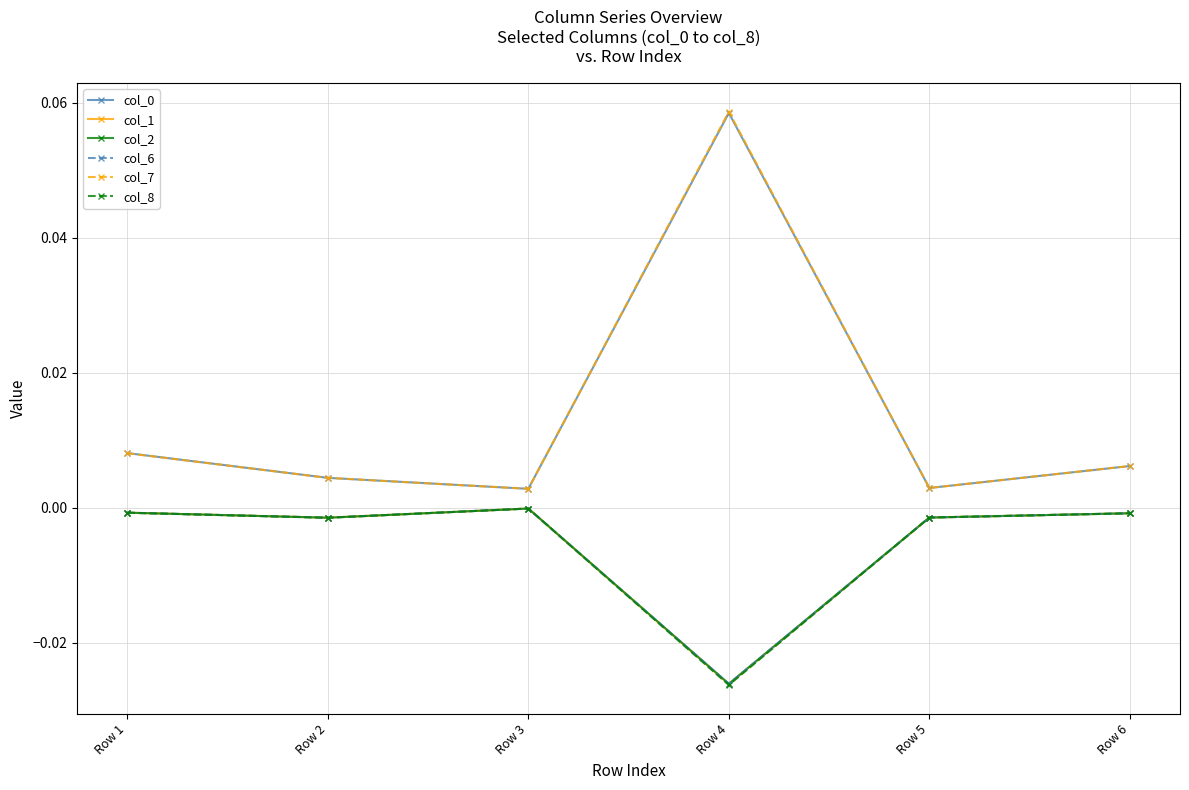

Which category has the highest value in the col_7 series?

Row 4